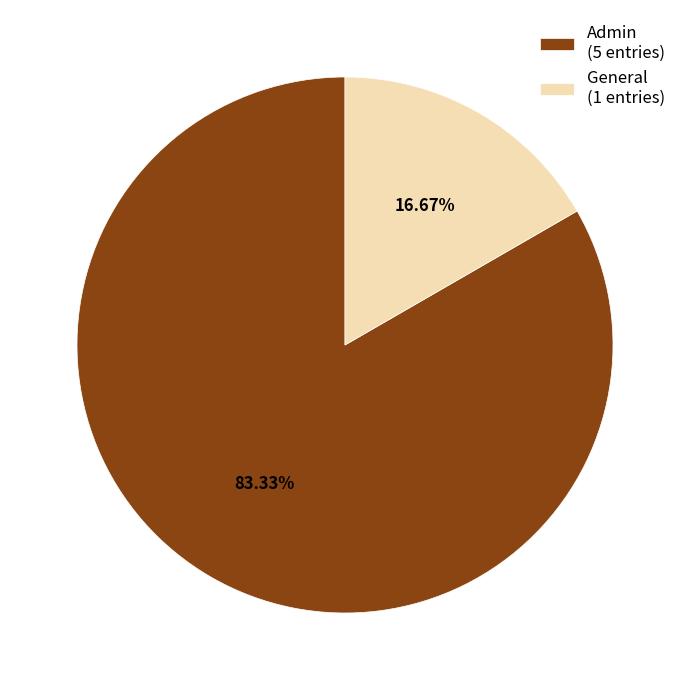

How many segments does this pie chart have?

2